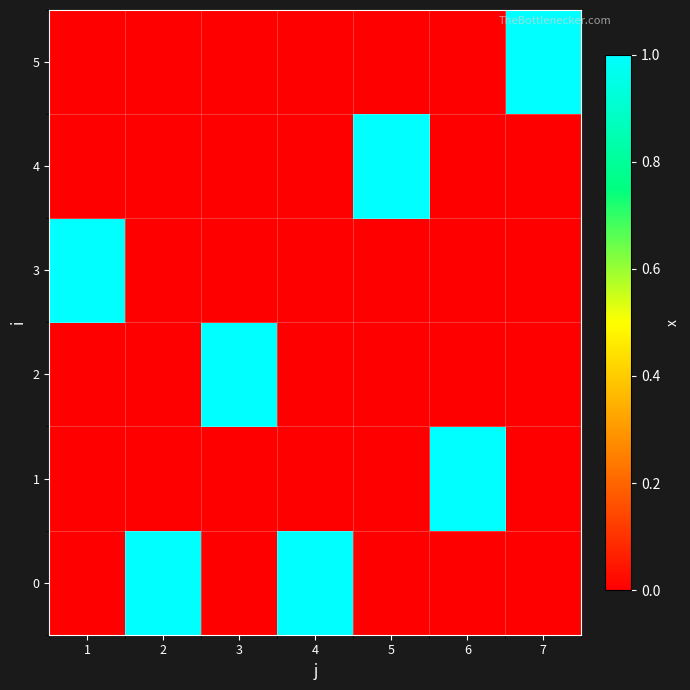

Rank the series by their maximum value, from lowest to highest.

0, 1, 2, 3, 4, 5